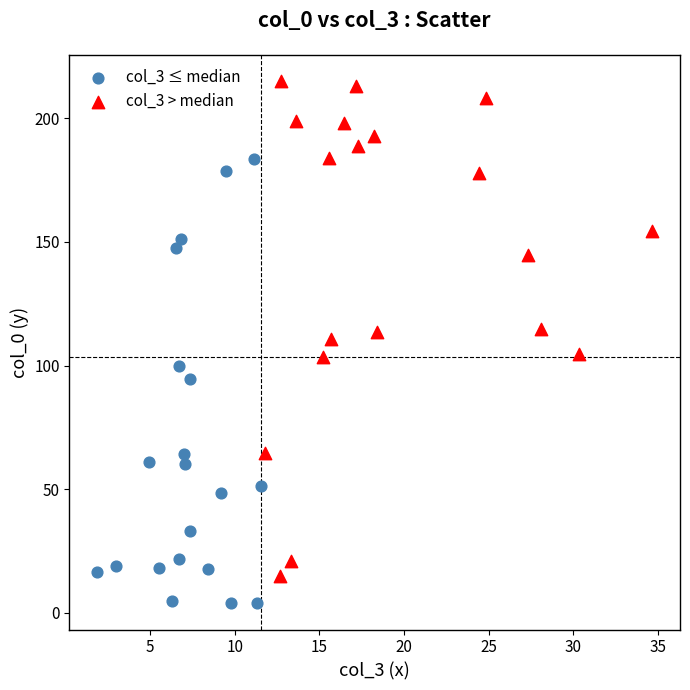

Which series reaches the maximum Y coordinate?

col_3 > median